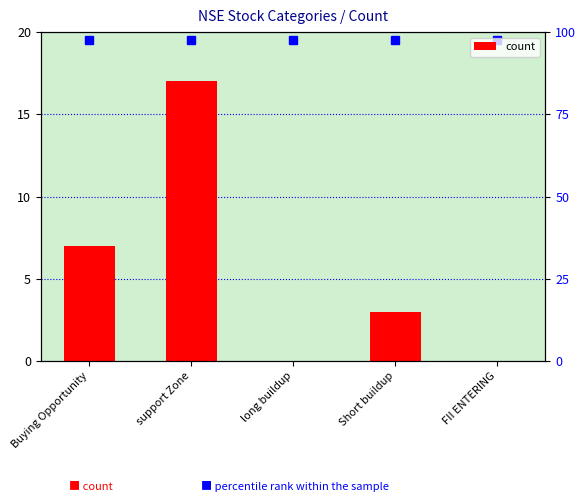

Rank the categories by value from highest to lowest.

support Zone, Buying Opportunity, Short buildup, long buildup, FII ENTERING